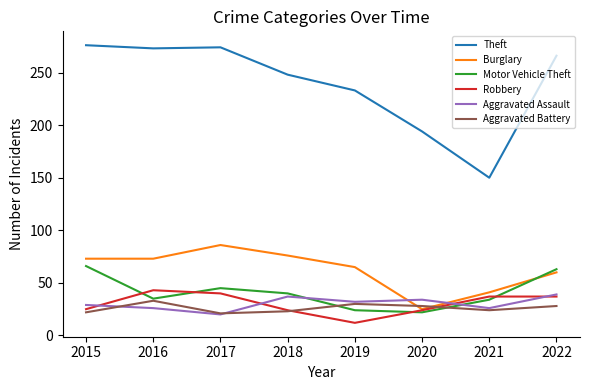

What is the average value of the Motor Vehicle Theft series?

41